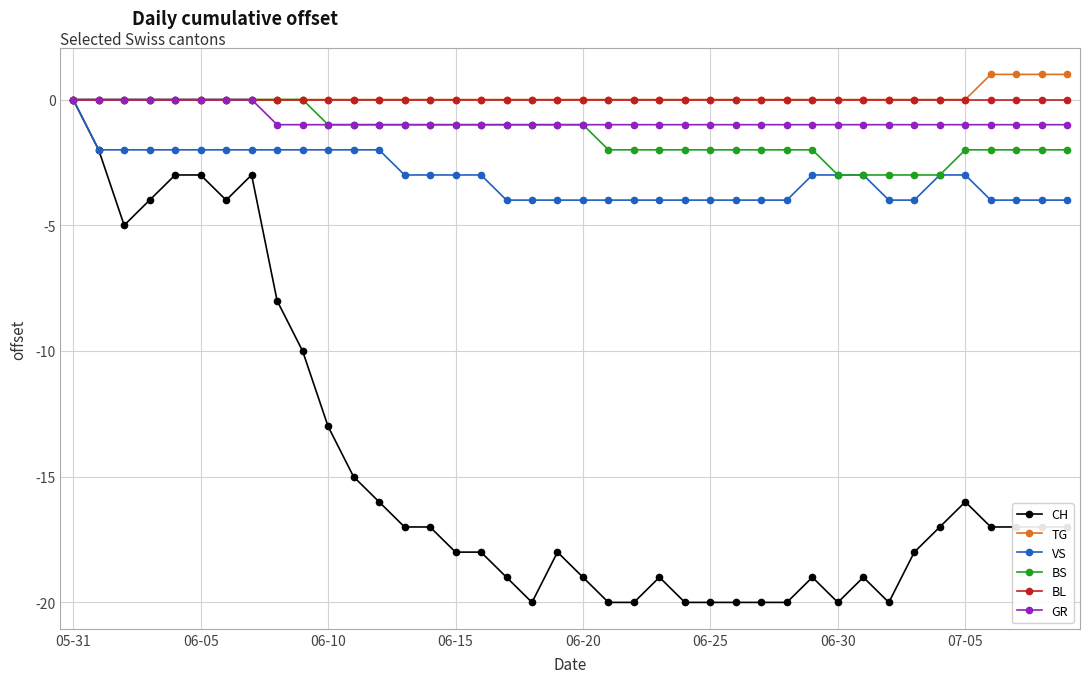

Which series has the largest range (max minus min)?

CH